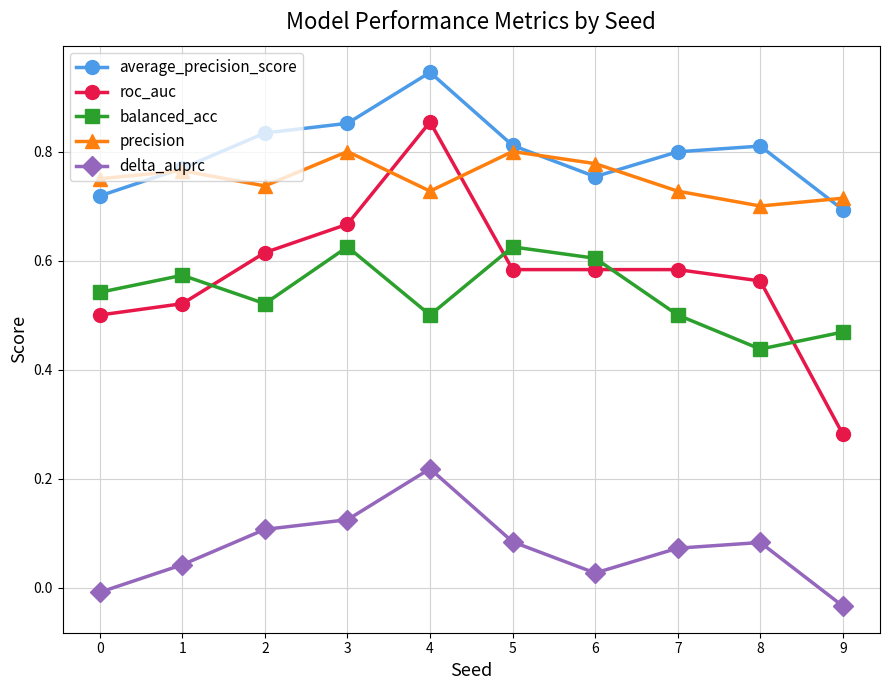

The roc_auc series shows 0.6 at 5. True or false?

True